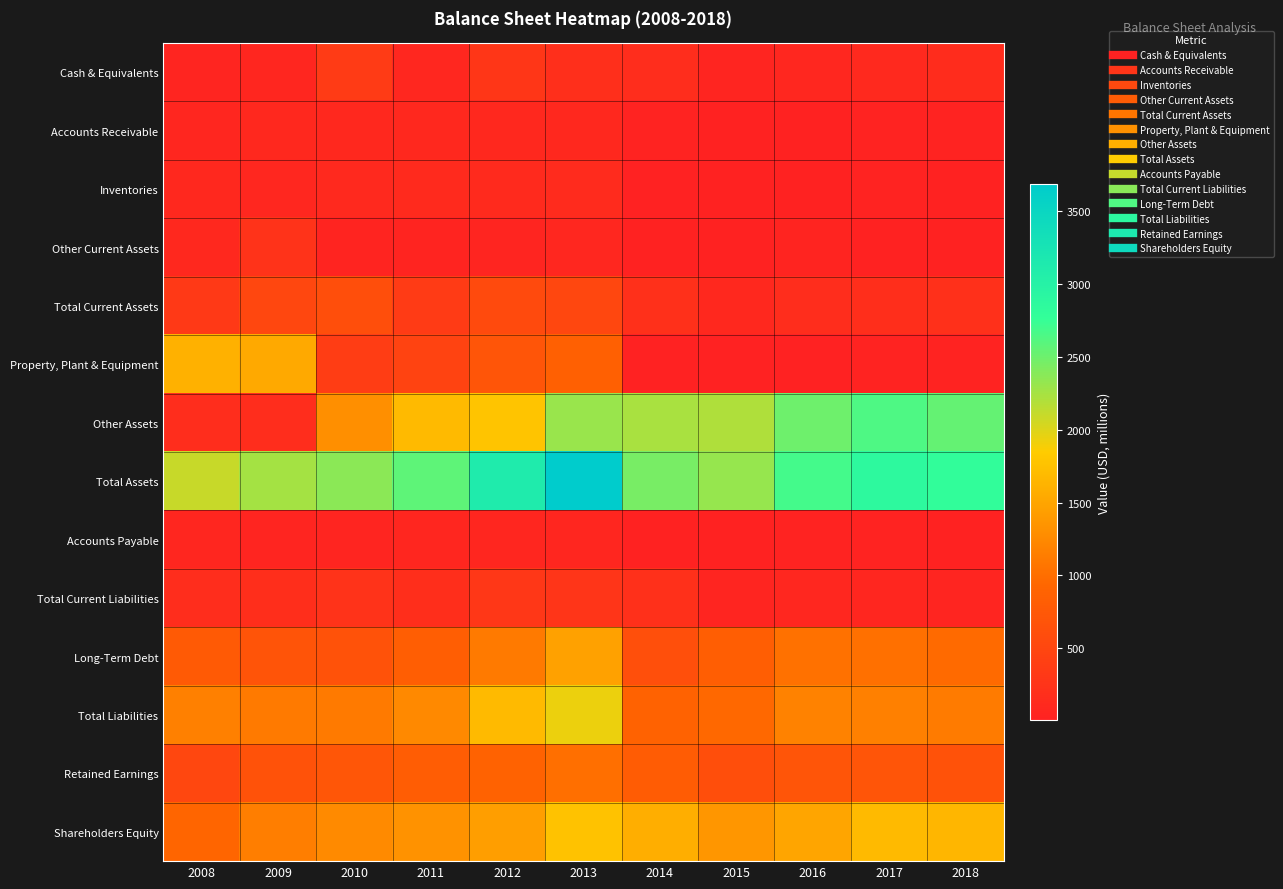

Between 2011 and 2018, which series saw the biggest shift?

Other Assets